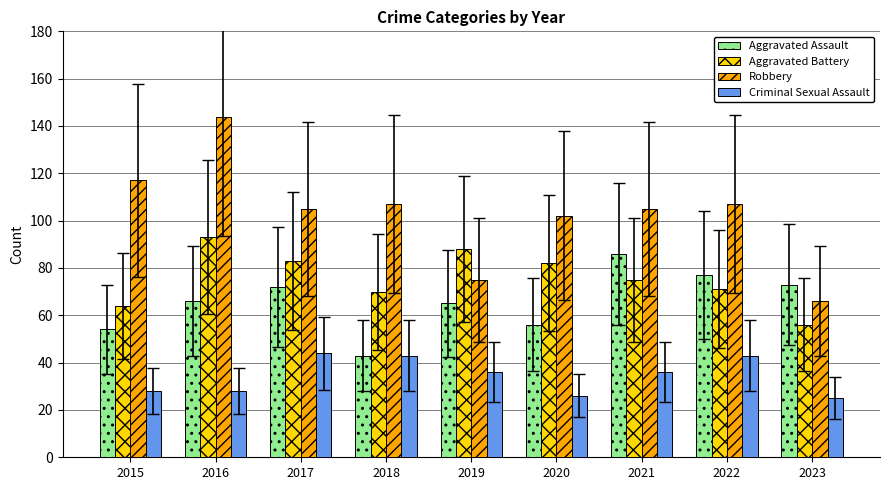

Rank the series at 2020 from lowest to highest value.

Criminal Sexual Assault, Aggravated Assault, Aggravated Battery, Robbery